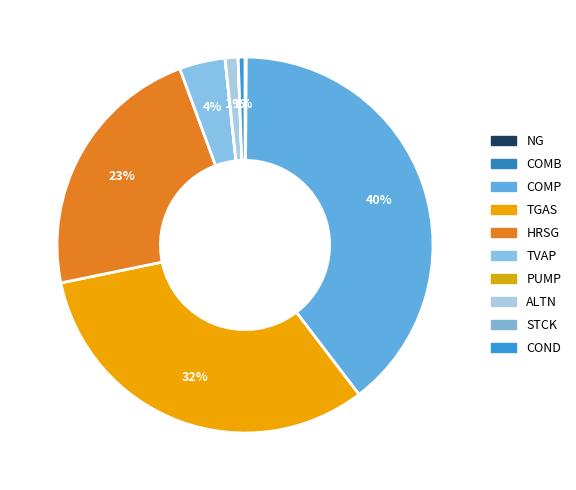

Is HRSG the majority of the pie?

No